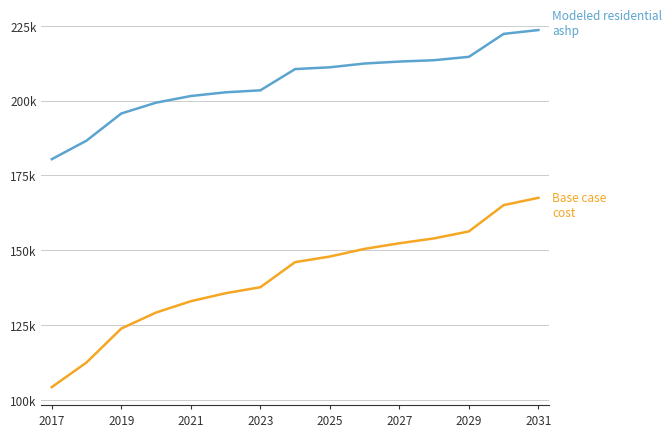

What are all the series names shown in the legend?

Base case cost, Modeled residential ashp